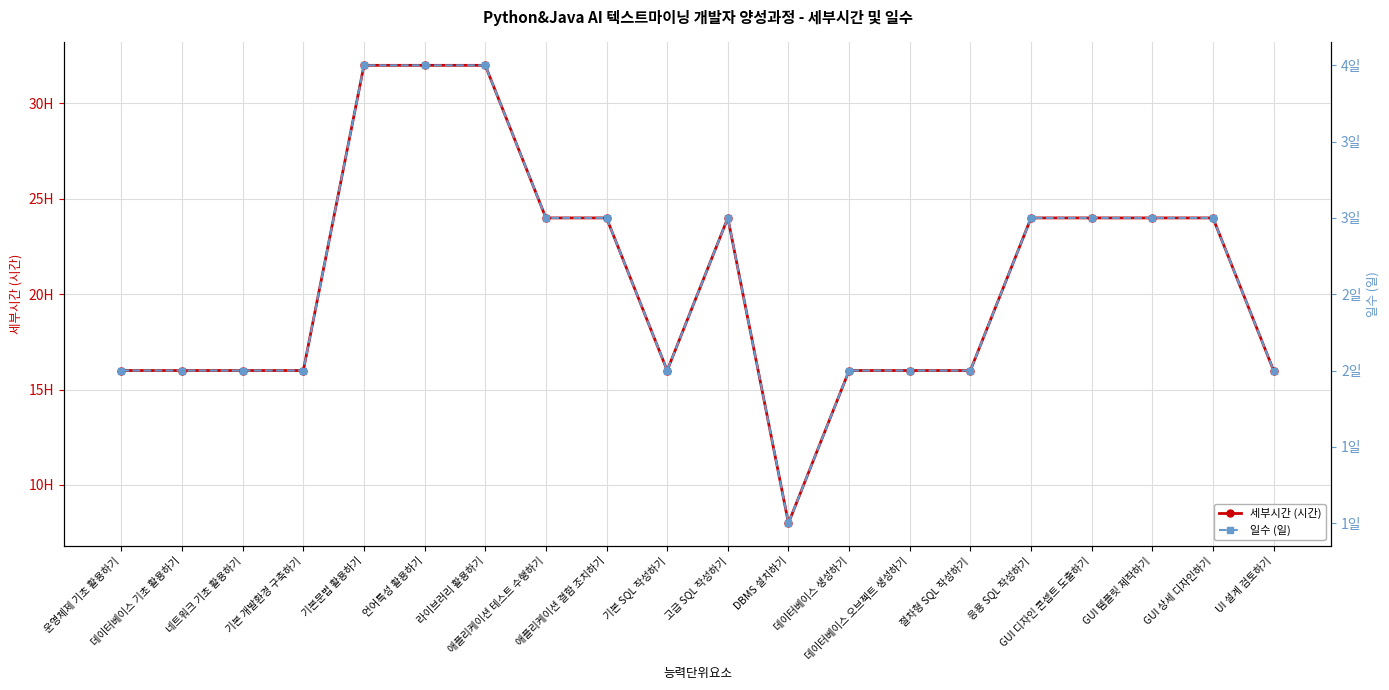

What is the maximum value for 세부시간 (시간)?

32